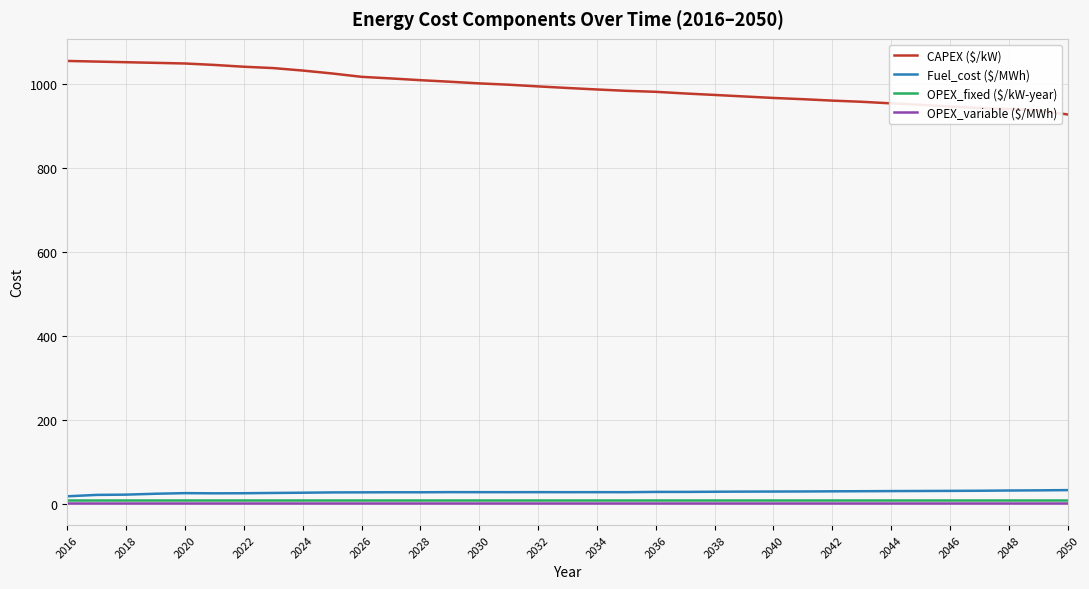

Which series has the largest range (max minus min)?

CAPEX ($/kW)